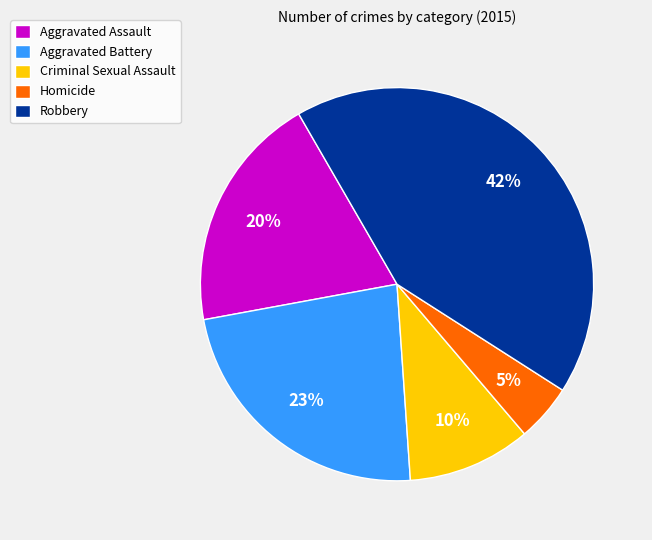

The Aggravated Battery slice represents 23% of the pie. True or false?

True